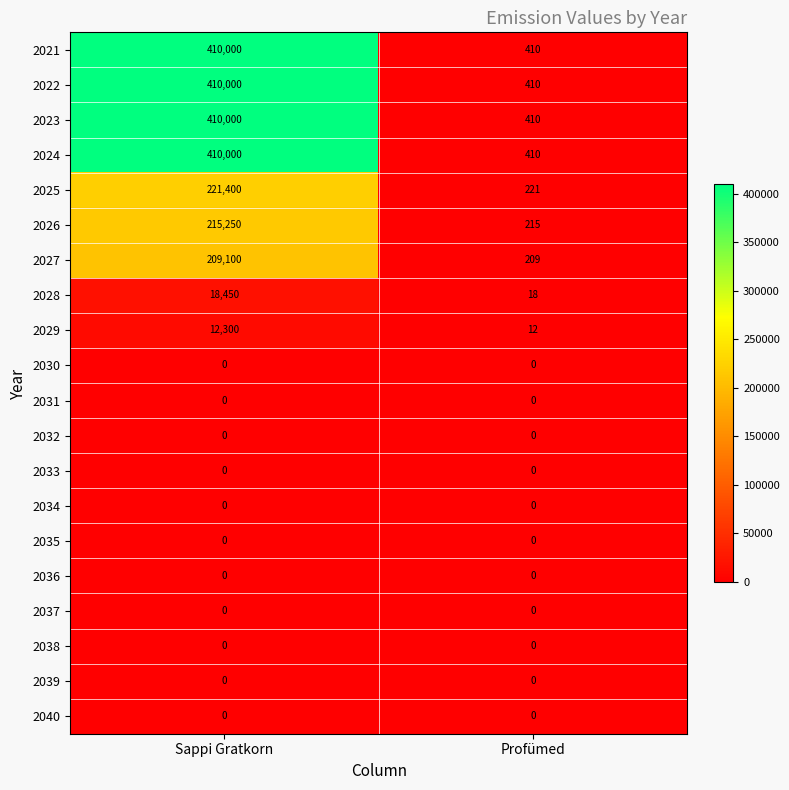

At which category is the sum across all series the highest?

Sappi Gratkorn